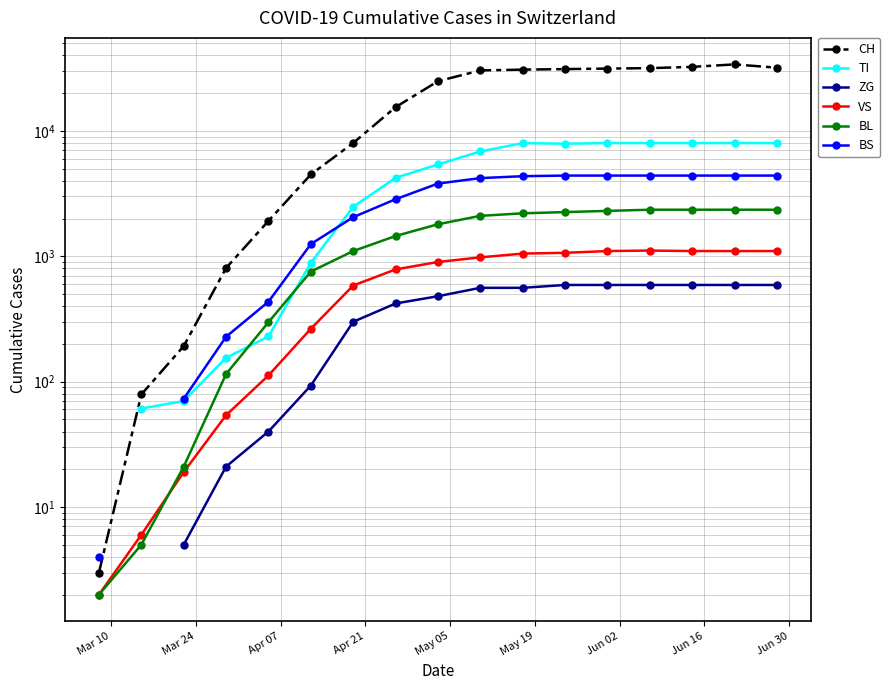

How many lines are shown in the chart?

6